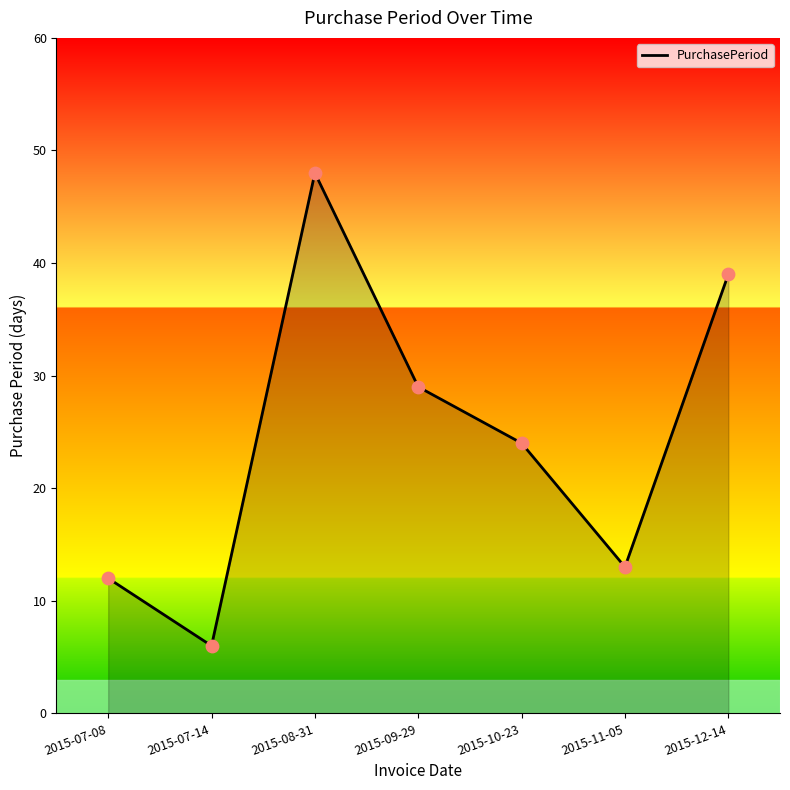

What is the change in value from 2015-07-14 to 2015-08-31?

+42